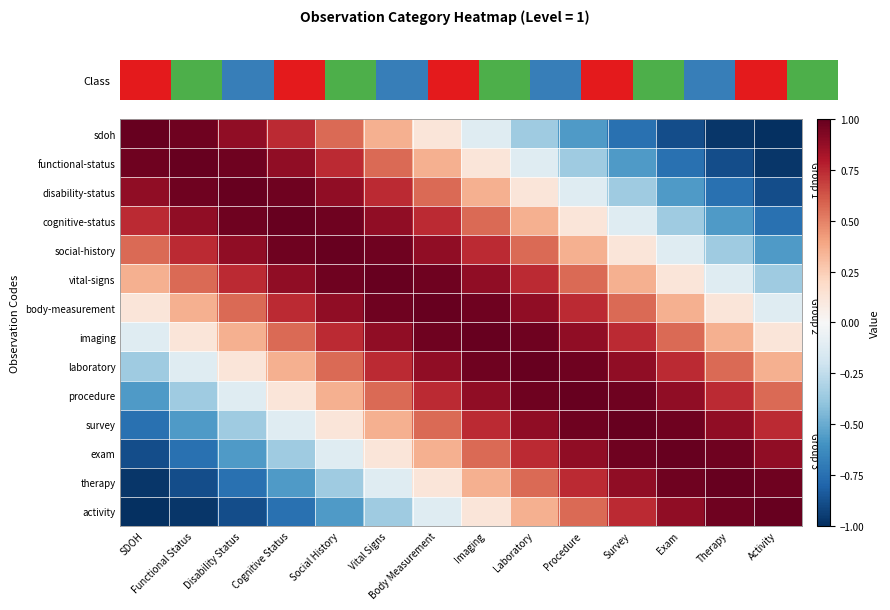

Reading left to right, extract all data points from this chart.

sdoh: SDOH=1.0	Functional Status=1.0	Disability Status=0.9	Cognitive Status=0.7	Social History=0.6	Vital Signs=0.4	Body Measurement=0.1	Imaging=-0.1	Laboratory=-0.4	Procedure=-0.6	Survey=-0.7	Exam=-0.9	Therapy=-1.0	Activity=-1.0
functional-status: SDOH=1.0	Functional Status=1.0	Disability Status=1.0	Cognitive Status=0.9	Social History=0.7	Vital Signs=0.6	Body Measurement=0.4	Imaging=0.1	Laboratory=-0.1	Procedure=-0.4	Survey=-0.6	Exam=-0.7	Therapy=-0.9	Activity=-1.0
disability-status: SDOH=0.9	Functional Status=1.0	Disability Status=1.0	Cognitive Status=1.0	Social History=0.9	Vital Signs=0.7	Body Measurement=0.6	Imaging=0.4	Laboratory=0.1	Procedure=-0.1	Survey=-0.4	Exam=-0.6	Therapy=-0.7	Activity=-0.9
cognitive-status: SDOH=0.7	Functional Status=0.9	Disability Status=1.0	Cognitive Status=1.0	Social History=1.0	Vital Signs=0.9	Body Measurement=0.7	Imaging=0.6	Laboratory=0.4	Procedure=0.1	Survey=-0.1	Exam=-0.4	Therapy=-0.6	Activity=-0.7
social-history: SDOH=0.6	Functional Status=0.7	Disability Status=0.9	Cognitive Status=1.0	Social History=1.0	Vital Signs=1.0	Body Measurement=0.9	Imaging=0.7	Laboratory=0.6	Procedure=0.4	Survey=0.1	Exam=-0.1	Therapy=-0.4	Activity=-0.6
vital-signs: SDOH=0.4	Functional Status=0.6	Disability Status=0.7	Cognitive Status=0.9	Social History=1.0	Vital Signs=1.0	Body Measurement=1.0	Imaging=0.9	Laboratory=0.7	Procedure=0.6	Survey=0.4	Exam=0.1	Therapy=-0.1	Activity=-0.4
body-measurement: SDOH=0.1	Functional Status=0.4	Disability Status=0.6	Cognitive Status=0.7	Social History=0.9	Vital Signs=1.0	Body Measurement=1.0	Imaging=1.0	Laboratory=0.9	Procedure=0.7	Survey=0.6	Exam=0.4	Therapy=0.1	Activity=-0.1
imaging: SDOH=-0.1	Functional Status=0.1	Disability Status=0.4	Cognitive Status=0.6	Social History=0.7	Vital Signs=0.9	Body Measurement=1.0	Imaging=1.0	Laboratory=1.0	Procedure=0.9	Survey=0.7	Exam=0.6	Therapy=0.4	Activity=0.1
laboratory: SDOH=-0.4	Functional Status=-0.1	Disability Status=0.1	Cognitive Status=0.4	Social History=0.6	Vital Signs=0.7	Body Measurement=0.9	Imaging=1.0	Laboratory=1.0	Procedure=1.0	Survey=0.9	Exam=0.7	Therapy=0.6	Activity=0.4
procedure: SDOH=-0.6	Functional Status=-0.4	Disability Status=-0.1	Cognitive Status=0.1	Social History=0.4	Vital Signs=0.6	Body Measurement=0.7	Imaging=0.9	Laboratory=1.0	Procedure=1.0	Survey=1.0	Exam=0.9	Therapy=0.7	Activity=0.6
survey: SDOH=-0.7	Functional Status=-0.6	Disability Status=-0.4	Cognitive Status=-0.1	Social History=0.1	Vital Signs=0.4	Body Measurement=0.6	Imaging=0.7	Laboratory=0.9	Procedure=1.0	Survey=1.0	Exam=1.0	Therapy=0.9	Activity=0.7
exam: SDOH=-0.9	Functional Status=-0.7	Disability Status=-0.6	Cognitive Status=-0.4	Social History=-0.1	Vital Signs=0.1	Body Measurement=0.4	Imaging=0.6	Laboratory=0.7	Procedure=0.9	Survey=1.0	Exam=1.0	Therapy=1.0	Activity=0.9
therapy: SDOH=-1.0	Functional Status=-0.9	Disability Status=-0.7	Cognitive Status=-0.6	Social History=-0.4	Vital Signs=-0.1	Body Measurement=0.1	Imaging=0.4	Laboratory=0.6	Procedure=0.7	Survey=0.9	Exam=1.0	Therapy=1.0	Activity=1.0
activity: SDOH=-1.0	Functional Status=-1.0	Disability Status=-0.9	Cognitive Status=-0.7	Social History=-0.6	Vital Signs=-0.4	Body Measurement=-0.1	Imaging=0.1	Laboratory=0.4	Procedure=0.6	Survey=0.7	Exam=0.9	Therapy=1.0	Activity=1.0